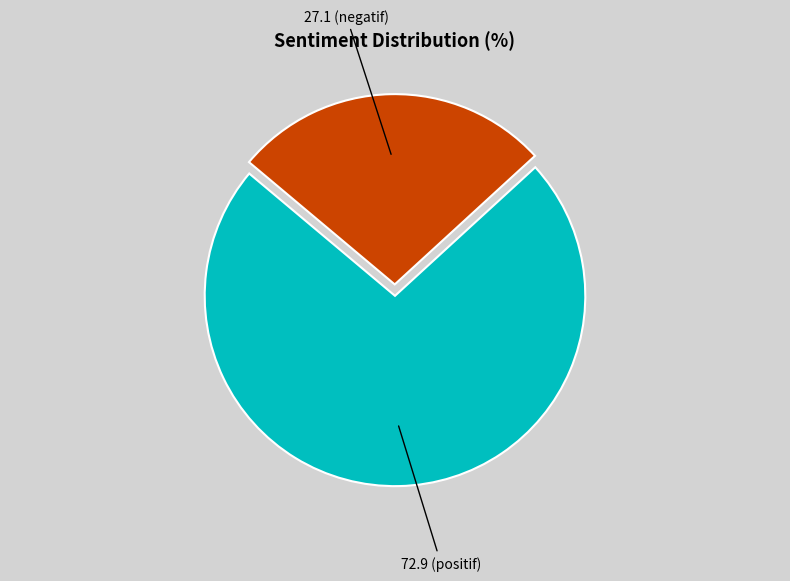

Is there a majority slice in this chart?

Yes